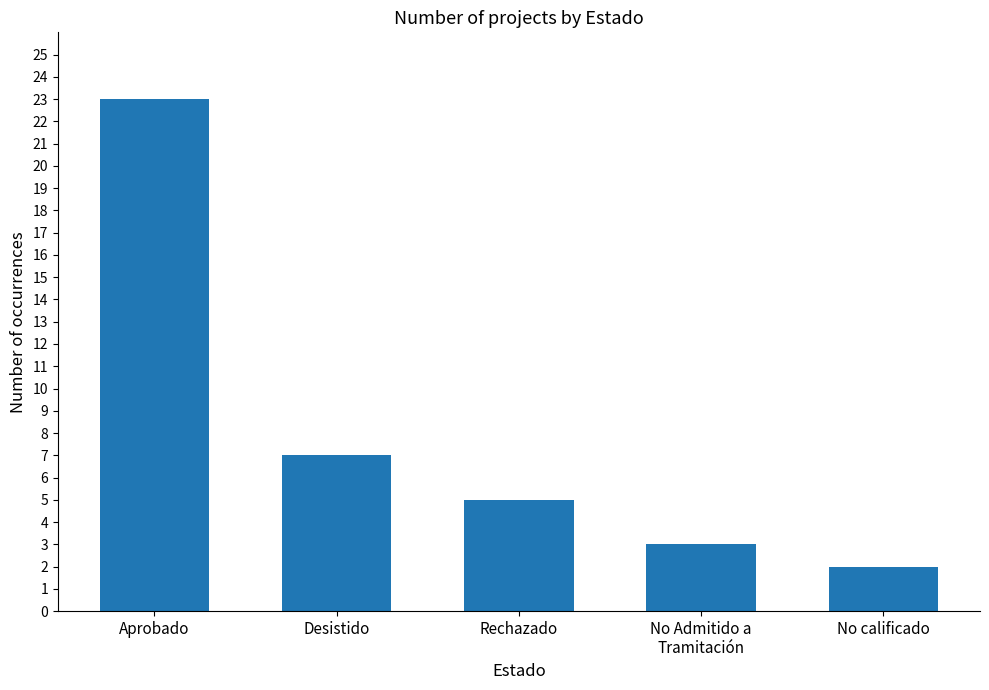

Which label corresponds to the smallest value in the chart?

No calificado